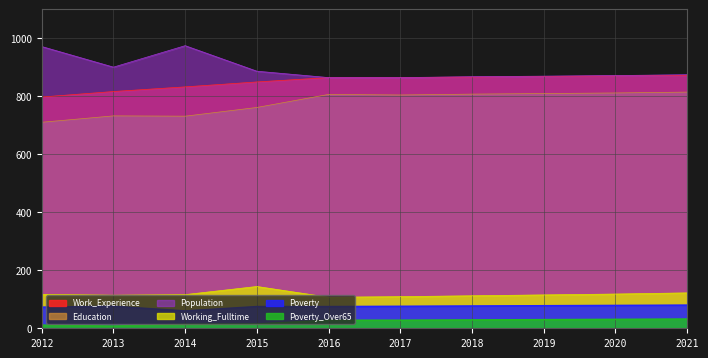

What is the value of the Working_Fulltime point at the 3rd from the left?

116